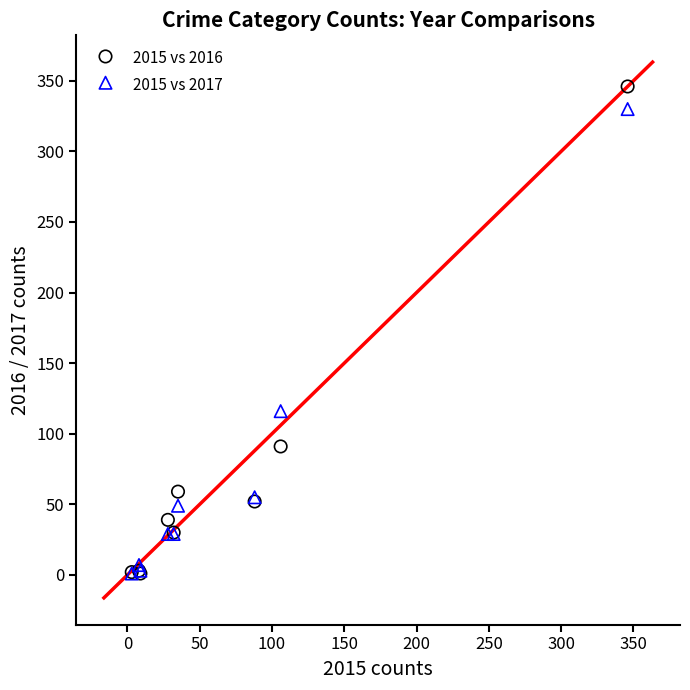

Across all series, what Y value is closest to 173?

116